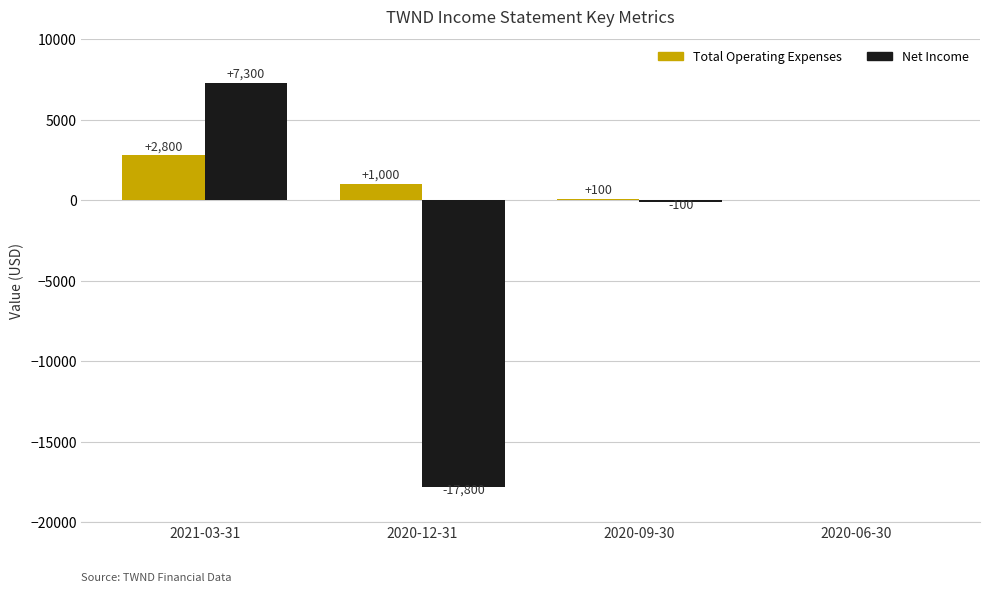

How many series are shown in this chart?

2